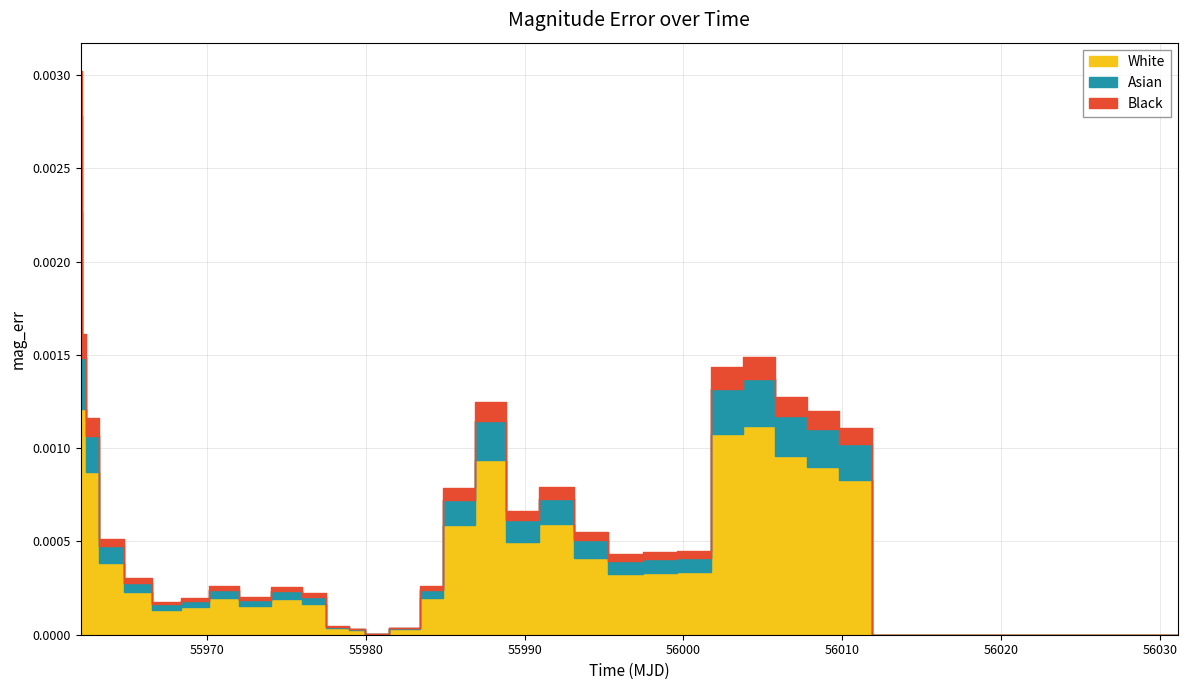

At which category does the data reach its first local valley?

5